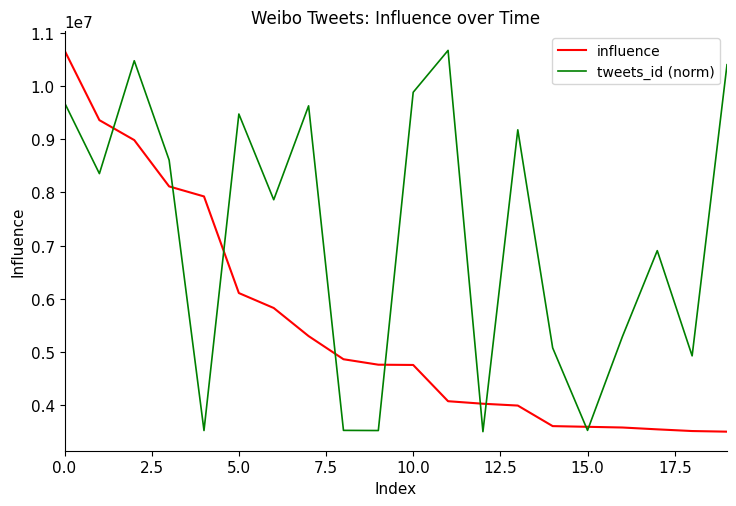

What is the smallest value displayed?

3506591.0